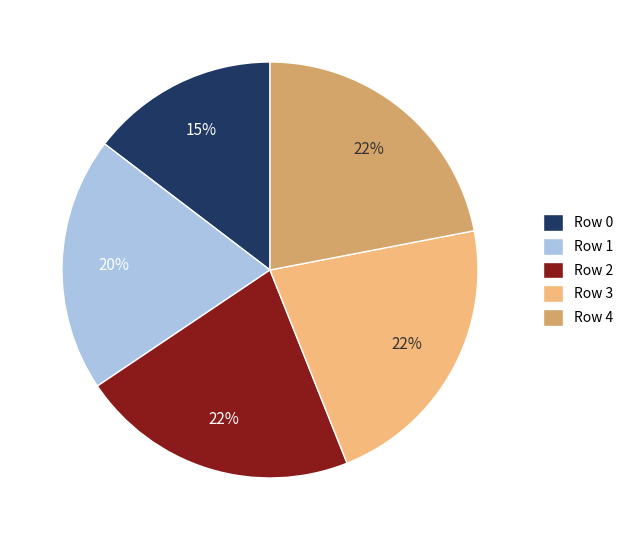

To the nearest percent, what portion does Row 1 represent?

20%